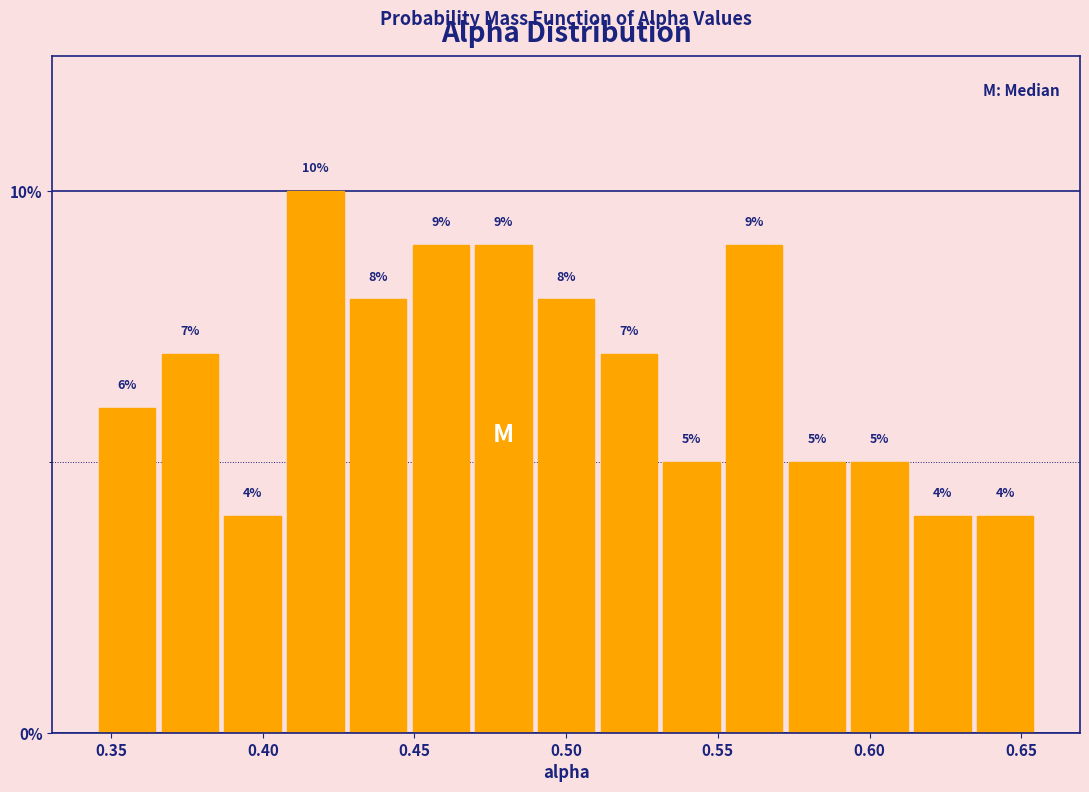

Reading left to right, list every bar in this chart as the range it spans on the x-axis followed by its height. The bar edges are not printed on the chart, so give them approximately, as read against the axis.

0.345 to 0.365: 6
0.365 to 0.385: 7
0.385 to 0.405: 4
0.405 to 0.430: 10
0.430 to 0.450: 8
0.450 to 0.470: 9
0.470 to 0.490: 9
0.490 to 0.510: 8
0.510 to 0.530: 7
0.530 to 0.550: 5
0.550 to 0.570: 9
0.570 to 0.595: 5
0.595 to 0.615: 5
0.615 to 0.635: 4
0.635 to 0.655: 4